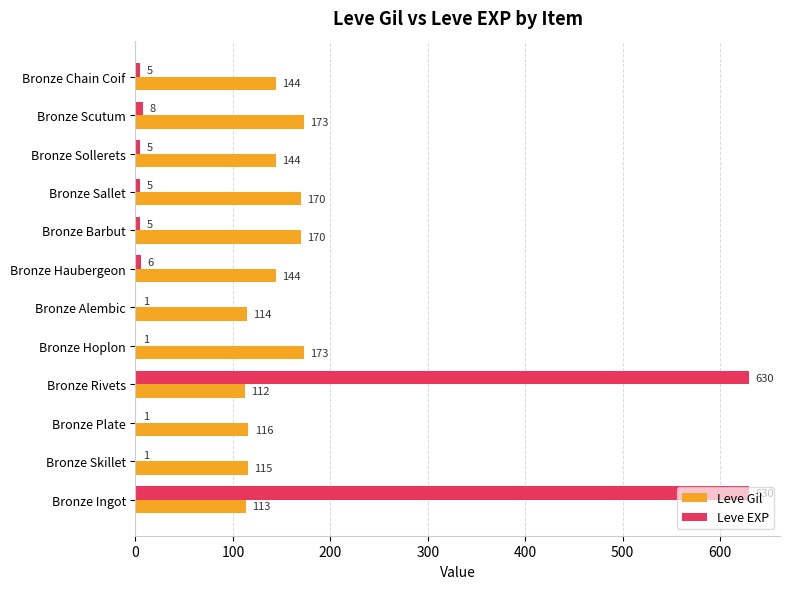

Is the value of Leve EXP at Bronze Sollerets greater than the value of Leve Gil at Bronze Scutum?

No